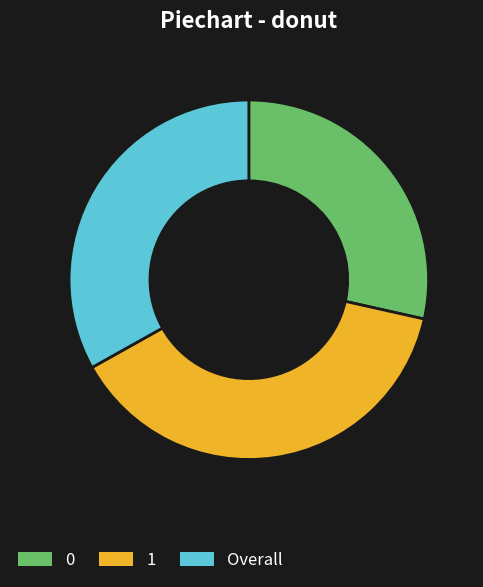

How many slices are in this pie chart?

3